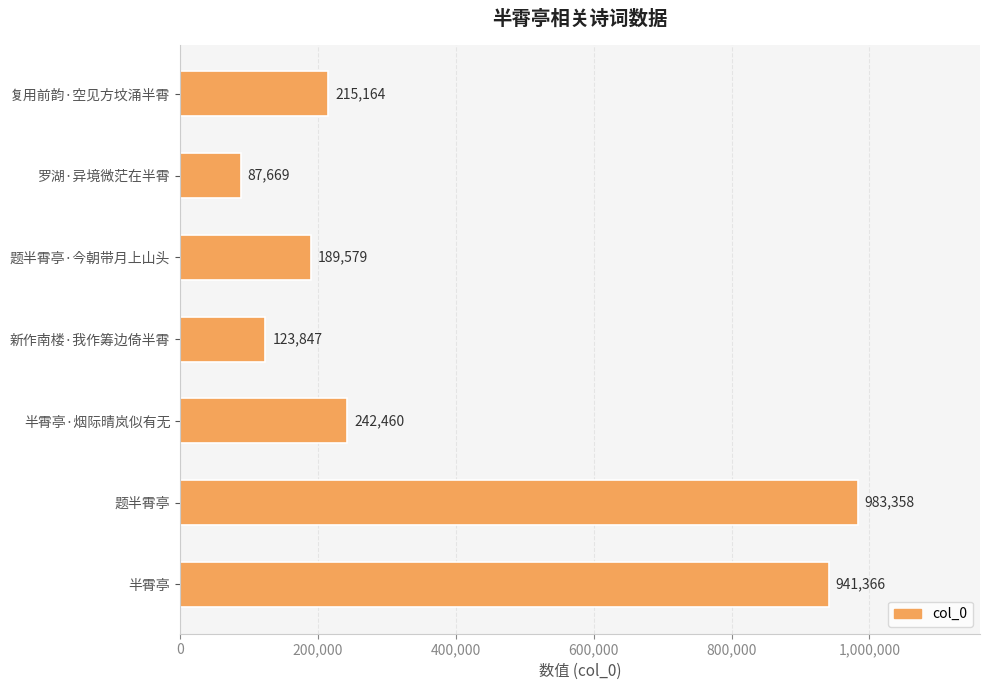

What is the maximum value shown in the chart?

983358